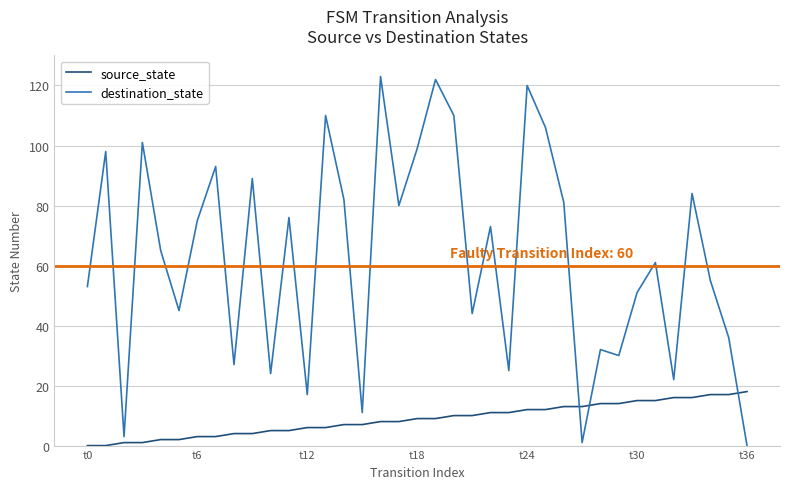

What is the difference between the maximum and minimum values in the source_state series?

18